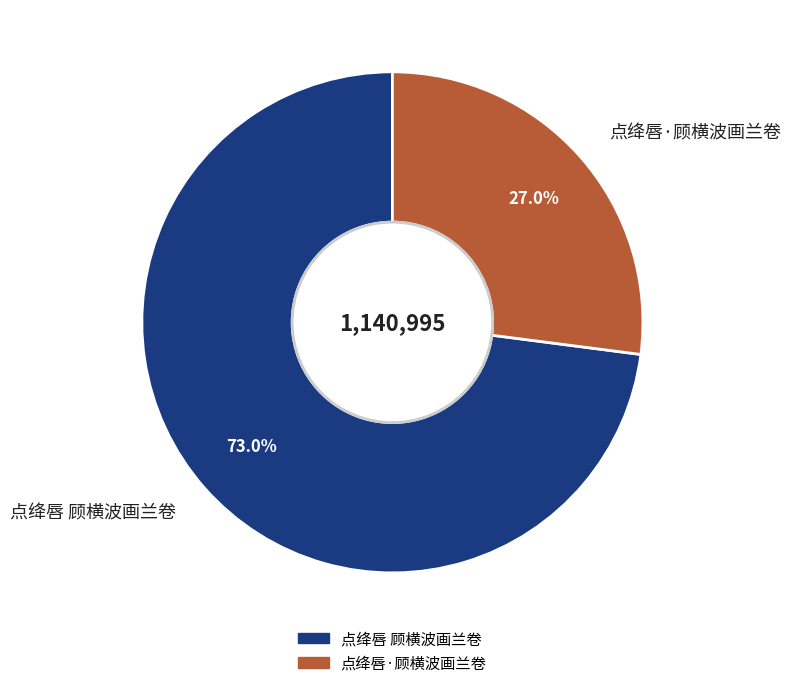

Which slice is the largest?

点绛唇 顾横波画兰卷